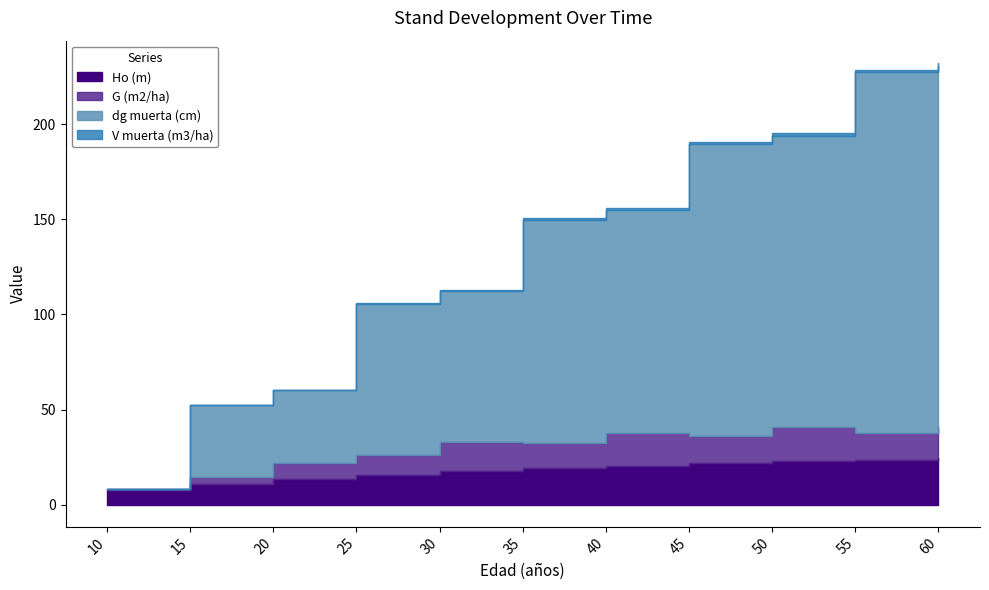

At which label is G (m2/ha) closest to 9?

20